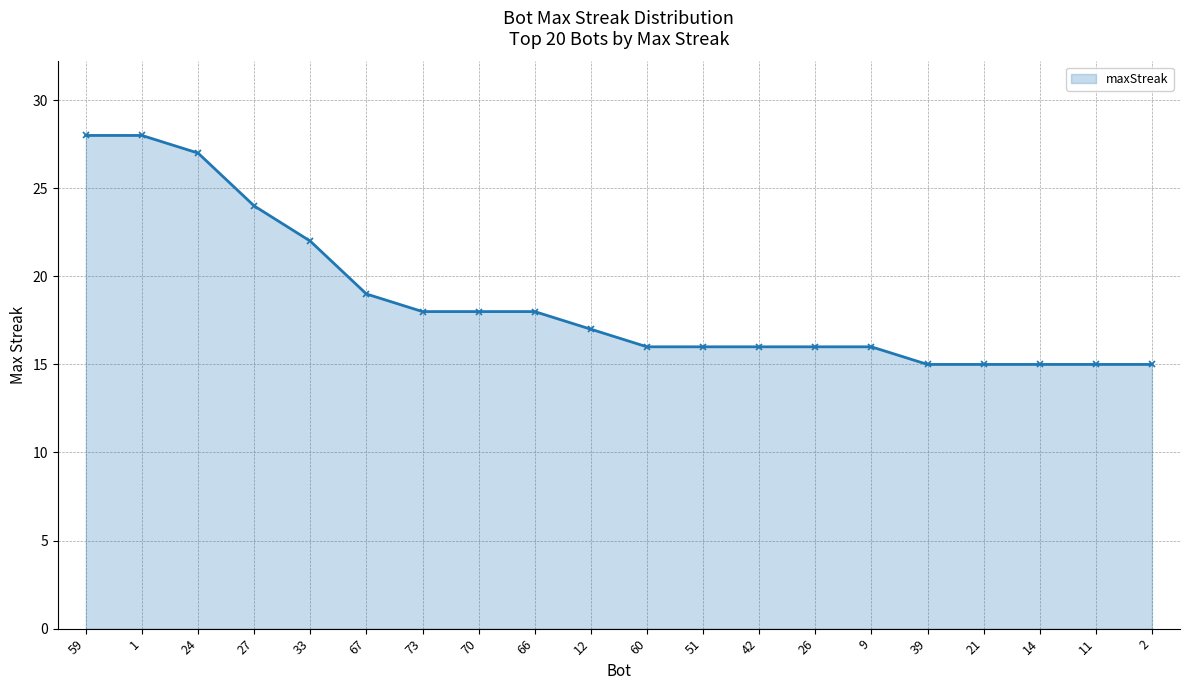

What is the value of the 5th point from the left?

22